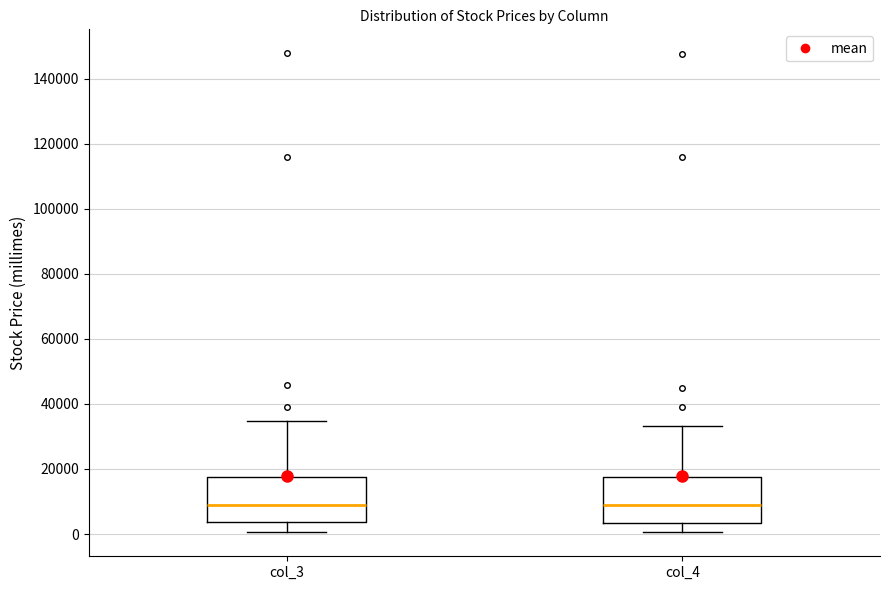

Where is the upper edge of the box for col_4 on the y-axis? The values are not printed on the chart, so give them approximately, as read against the axis.

18000